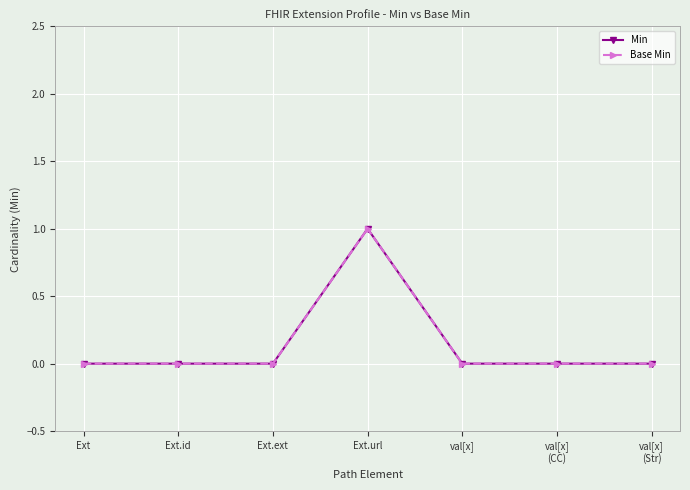

Is this an area chart (filled region under the line)?

No